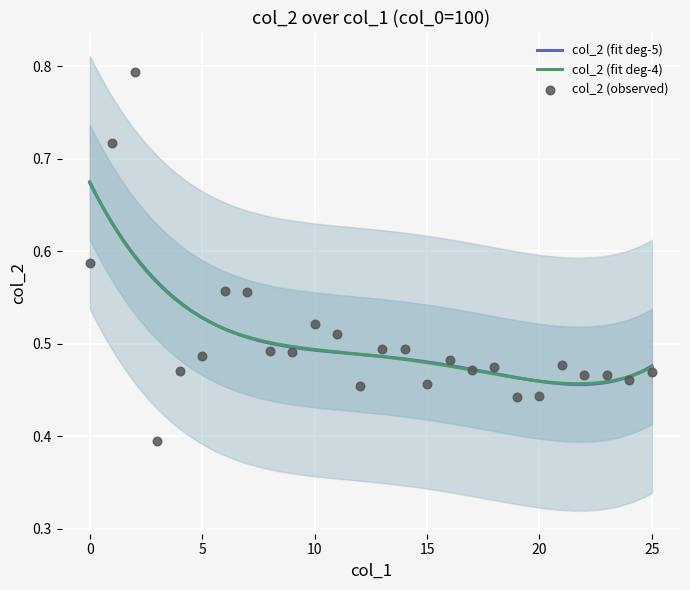

Which has a higher value, 14 or 17?

14